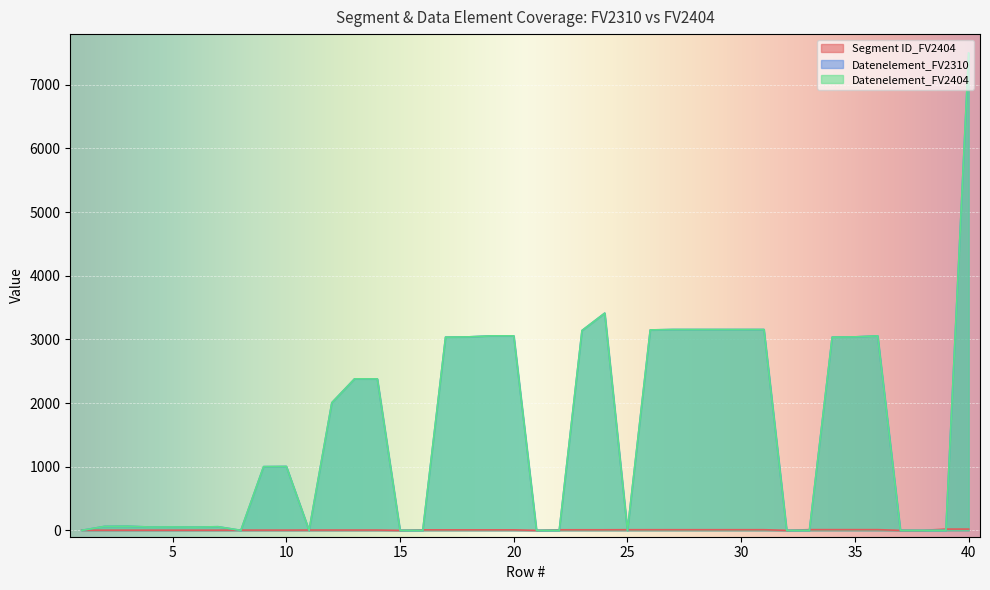

True or false: Datenelement_FV2310 and Datenelement_FV2404 intersect in this chart.

False